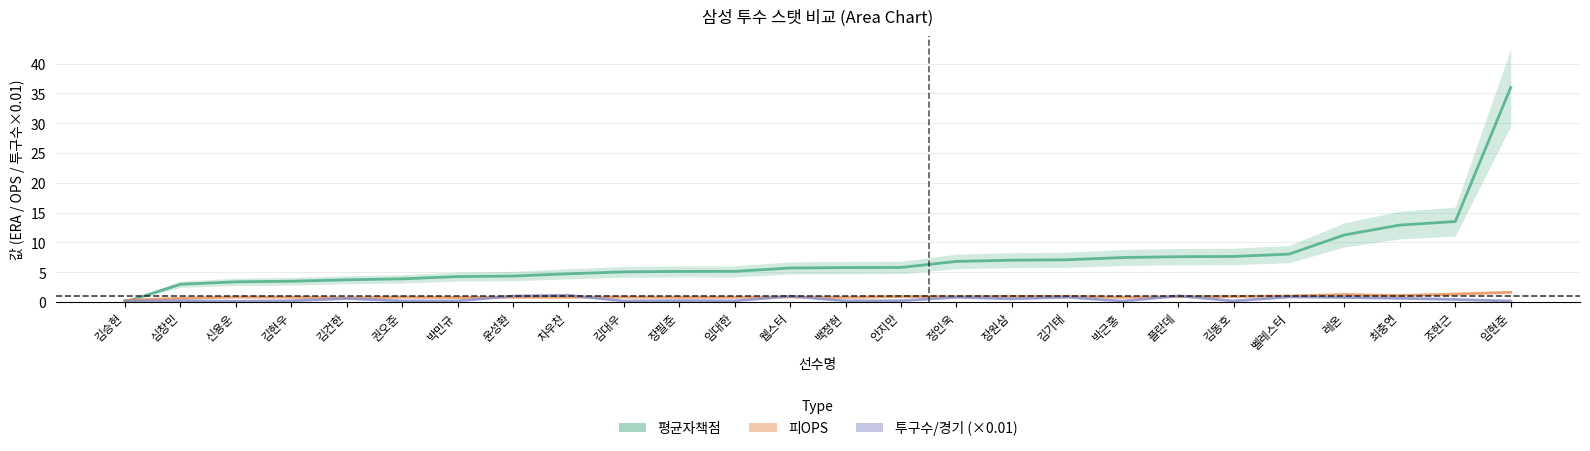

Reading right to left, transcribe all the data shown in this chart.

평균자책점: 36.0	13.5	12.9	11.2	8.0	7.6	7.6	7.5	7.1	7.0	6.8	5.8	5.8	5.7	5.1	5.1	5.0	4.7	4.3	4.3	3.9	3.7	3.5	3.4	3.0	0.0
피OPS: 1.6	1.3	1.1	1.2	1.0	0.9	0.9	0.8	0.9	0.9	0.9	0.9	0.8	0.8	0.8	0.8	0.8	0.8	0.8	0.7	0.8	0.7	0.8	0.8	0.6	0.3
투구수/경기 (×0.01): 0.2	0.4	0.6	0.8	0.9	0.2	1.0	0.1	0.8	0.5	0.8	0.2	0.2	1.0	0.2	0.2	0.2	1.1	1.0	0.2	0.2	0.6	0.2	0.1	0.2	0.2